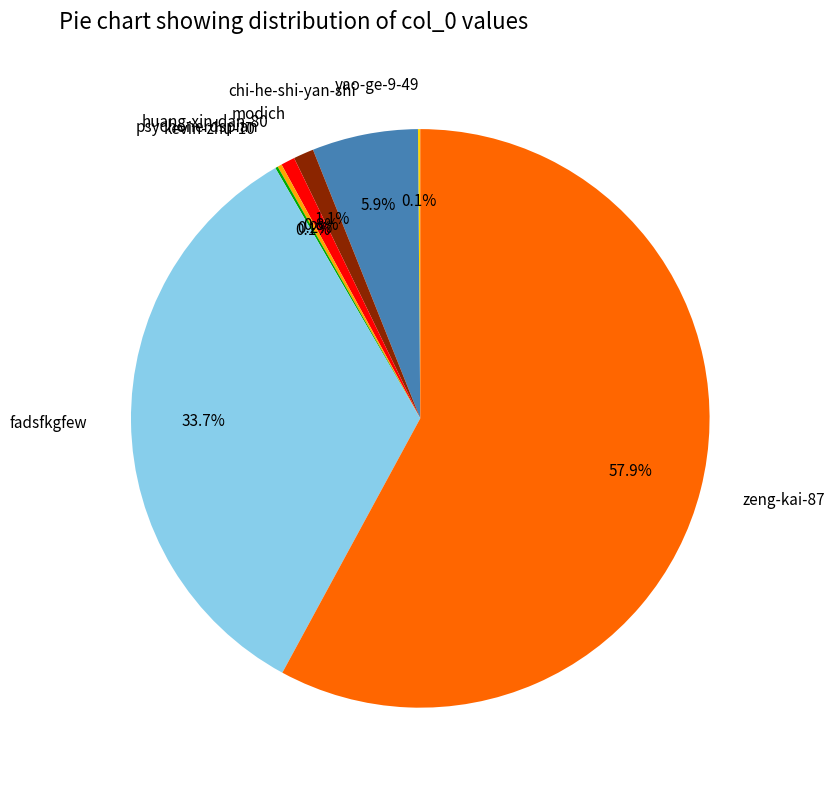

Which slice is the largest?

zeng-kai-87